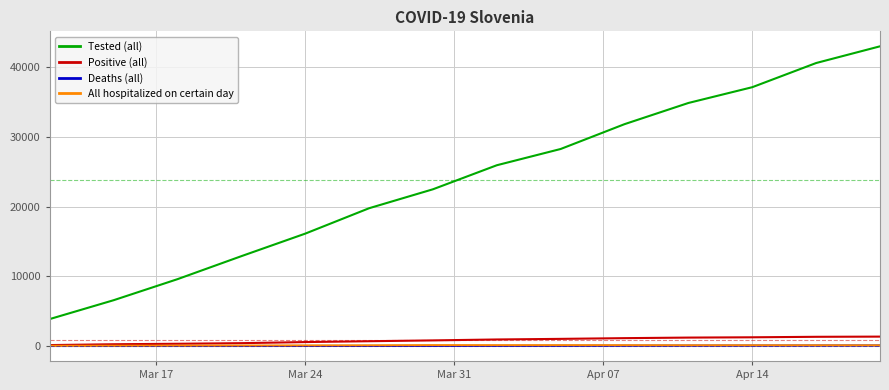

What is the sum of all Positive (all) values?

11346